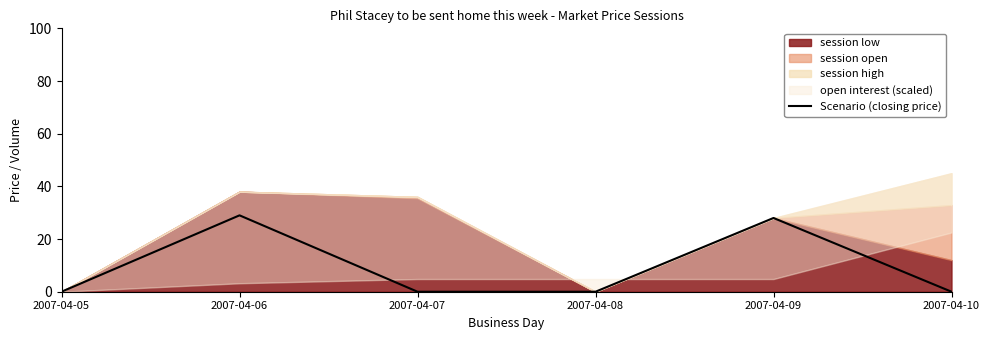

What is the sum of the values at 2007-04-10 and 2007-04-06?

29